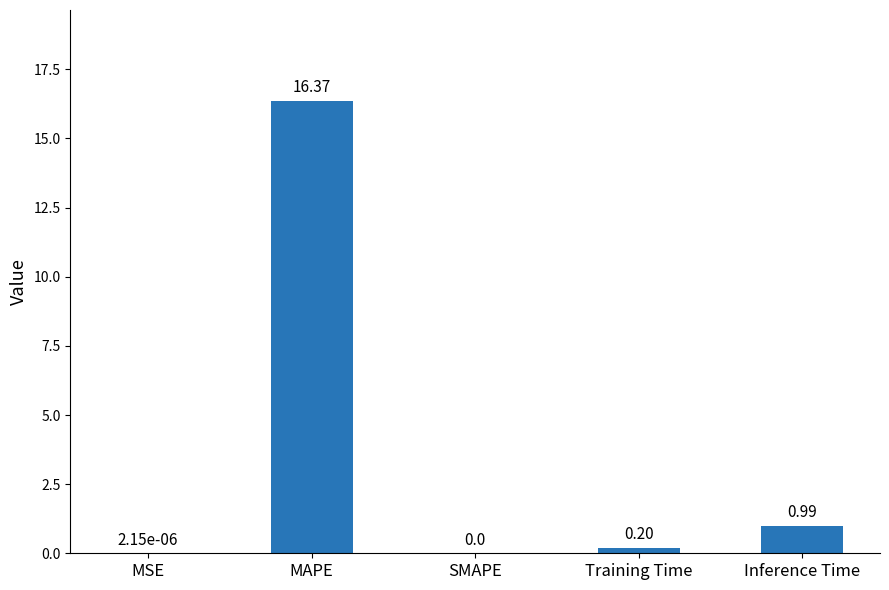

Which category has the highest value across all series?

MAPE